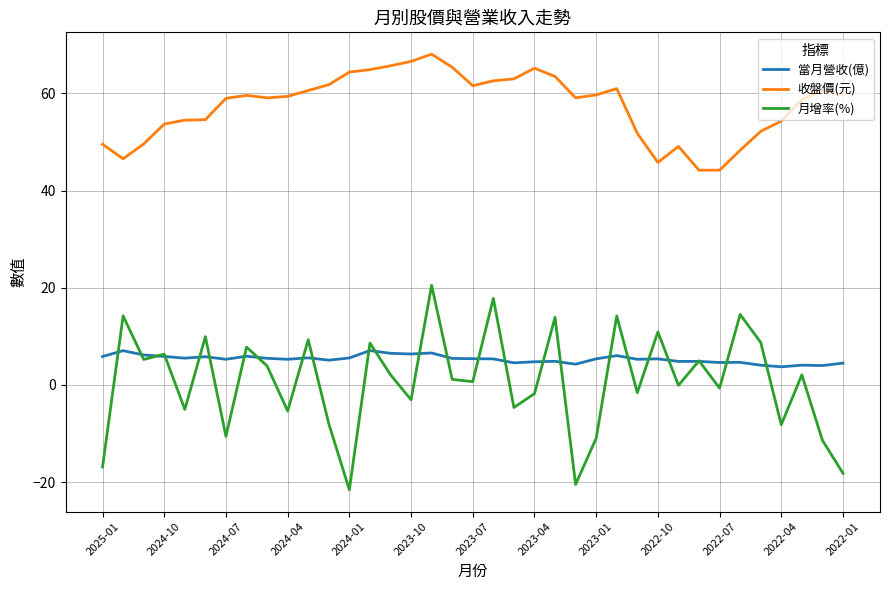

True or false: 收盤價(元) and 月增率(%) cross at least once.

False